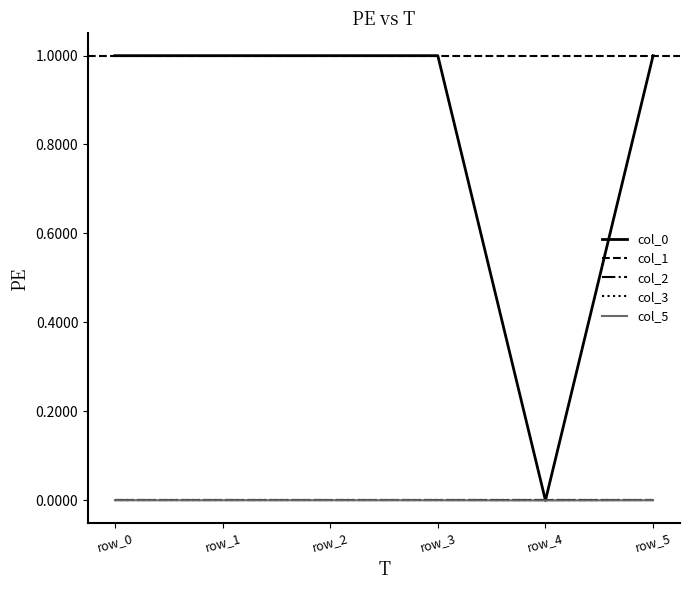

Does the chart have visible grid lines?

No